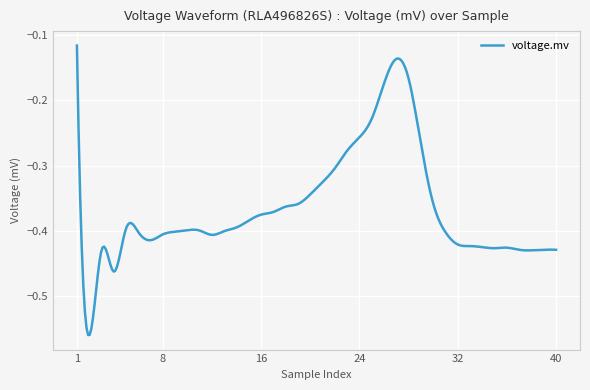

How many categories are shown in the chart?

300